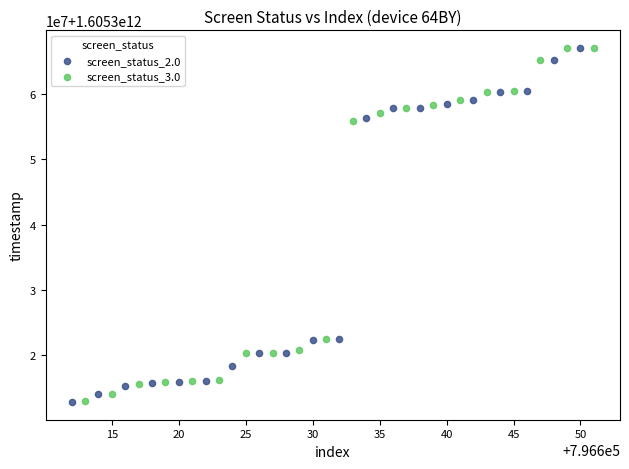

What are all the series names shown in the legend?

screen_status_2.0, screen_status_3.0